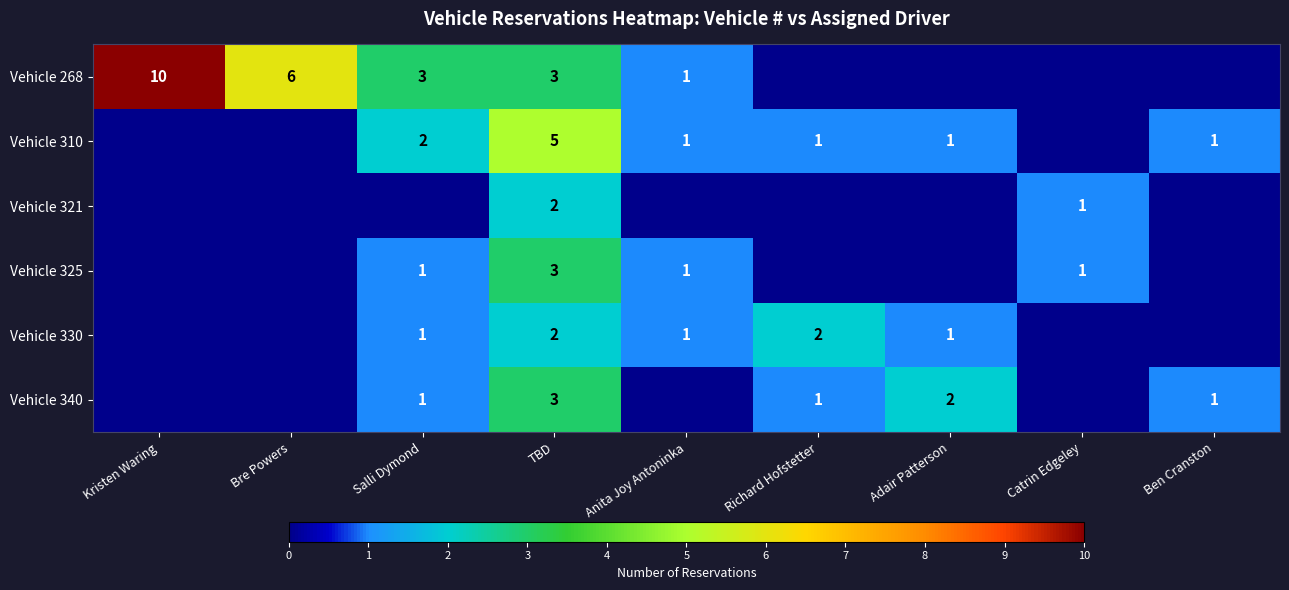

The Vehicle 340 series shows 0 at Salli Dymond. True or false?

False